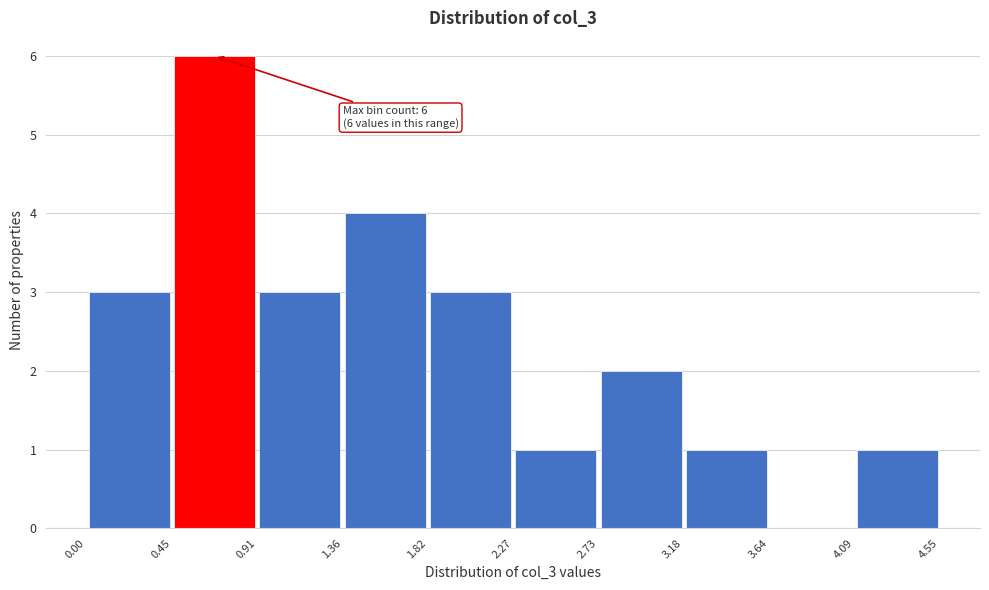

Over which range of the x-axis is the bar tallest?

0.45 to 0.91